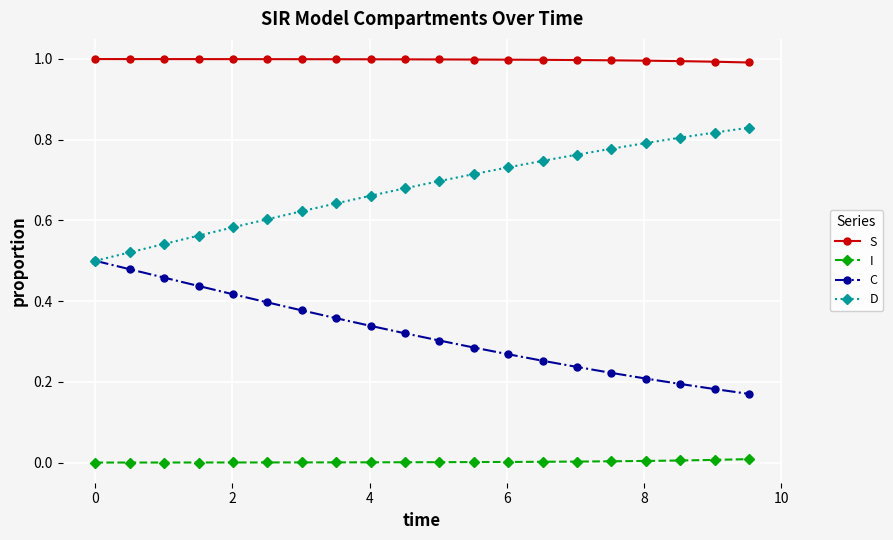

What is the greatest value displayed?

1.0